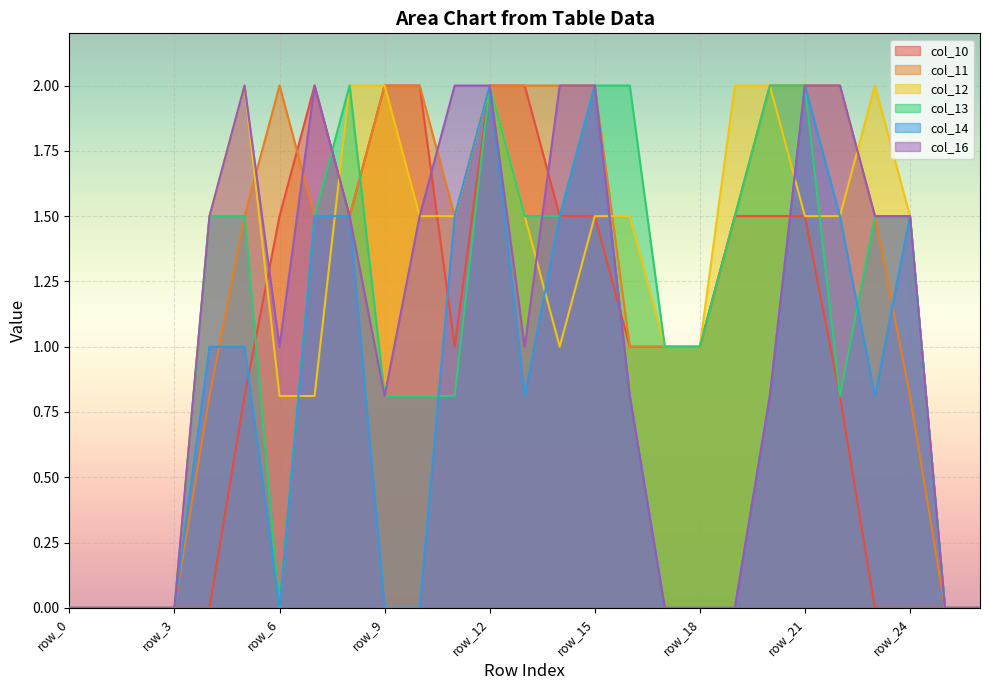

Rank the series by their maximum value, from highest to lowest.

col_10, col_11, col_12, col_13, col_14, col_16